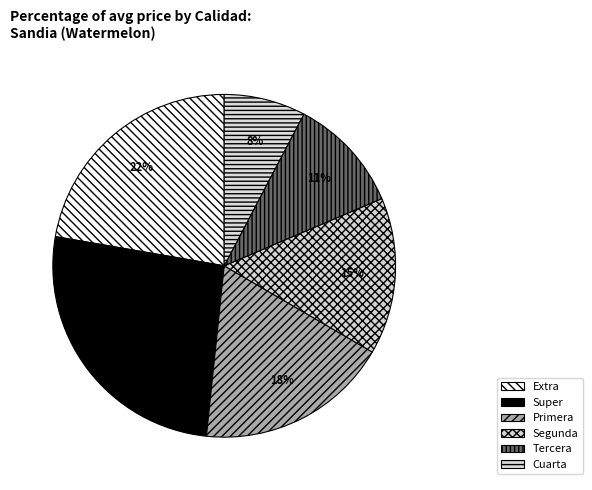

Is there any slice that represents more than half of the pie?

No